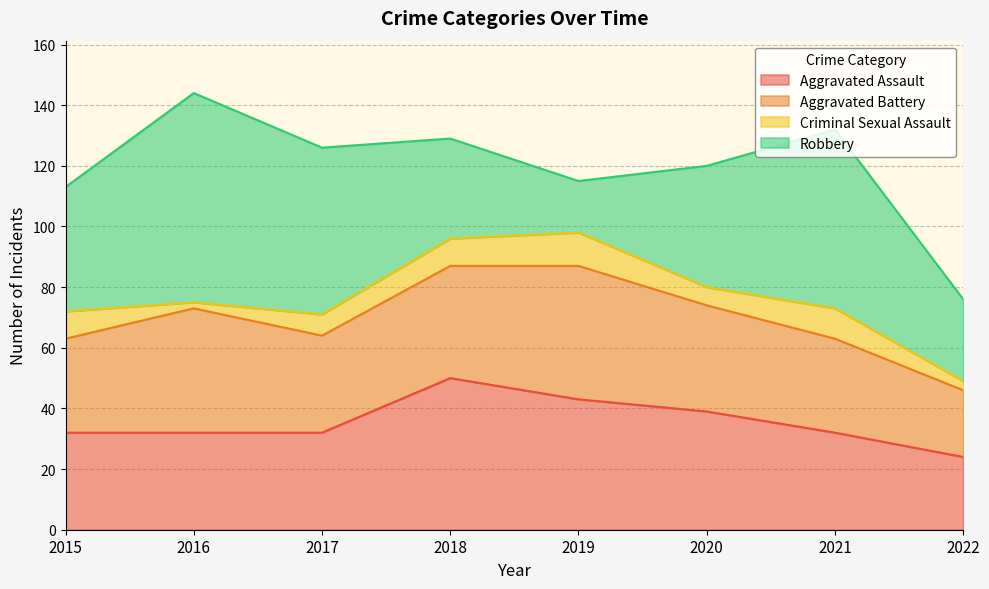

What is the average value of the Robbery series?

43